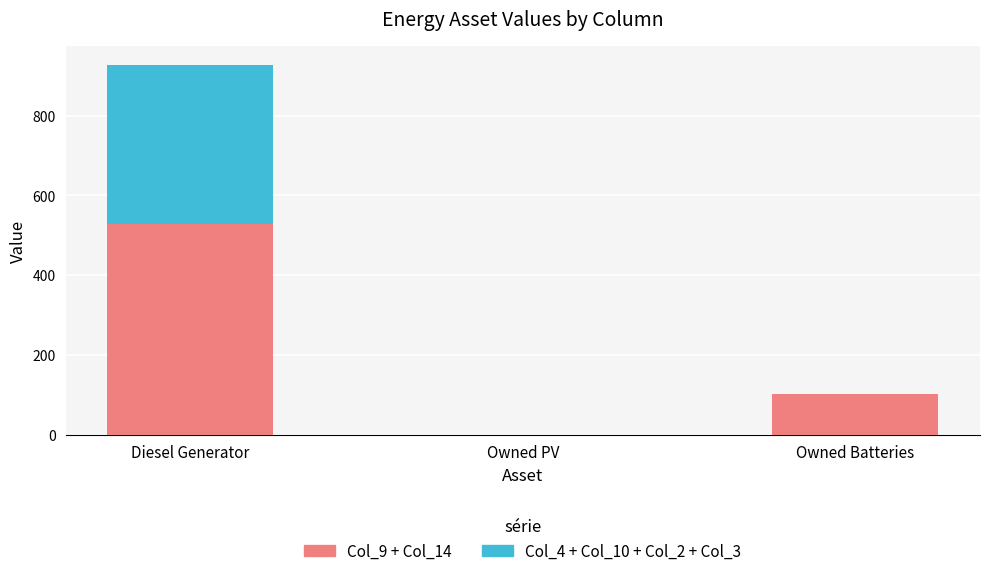

What is the total value across all series at Owned Batteries?

101